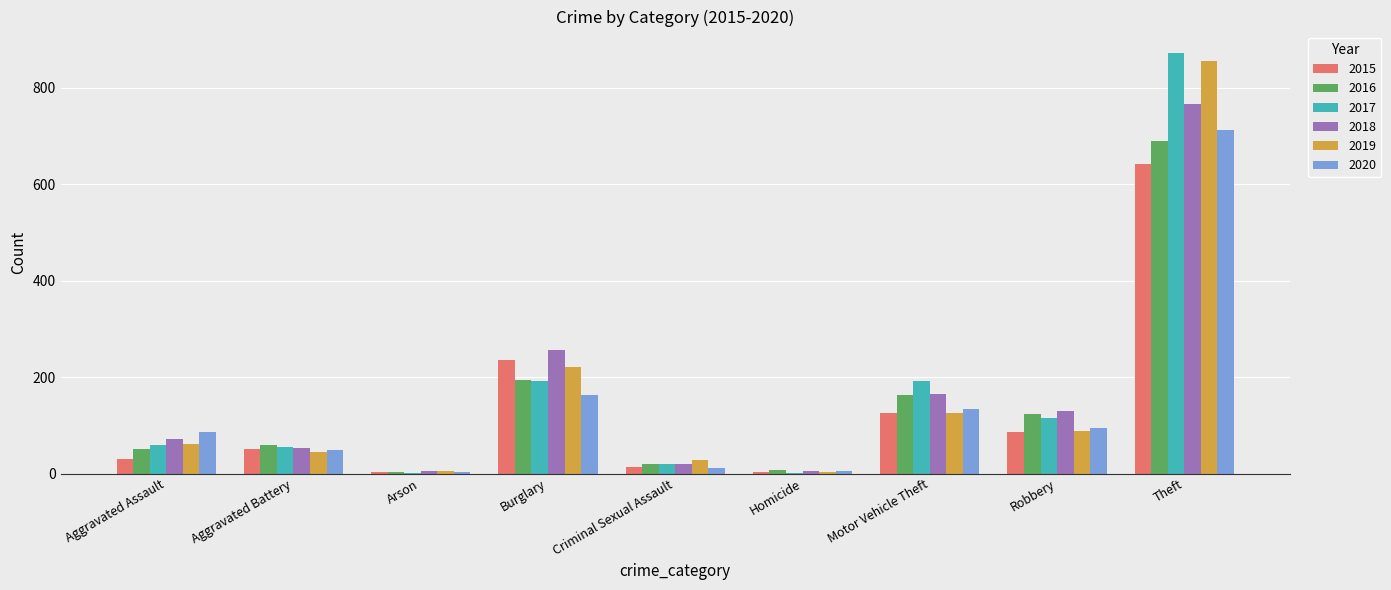

What is the sum of the 2019 values at Aggravated Assault and Burglary?

282